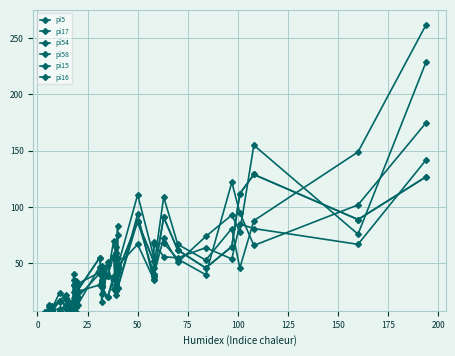

Where do pi54 and pi15 first cross each other?

150 and 175